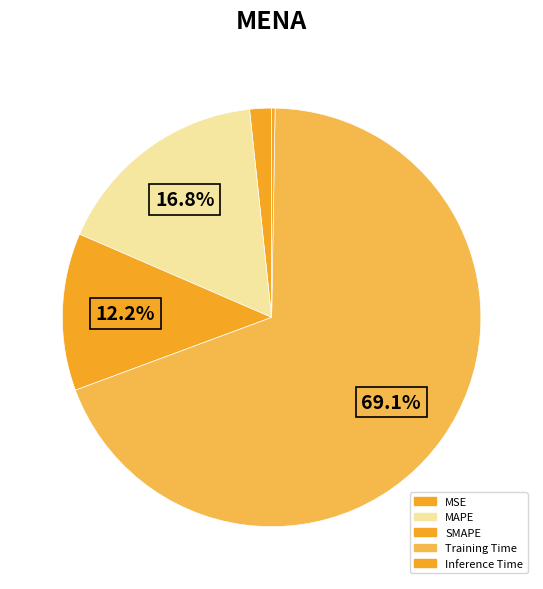

The Training Time slice represents 69% of the pie. True or false?

True